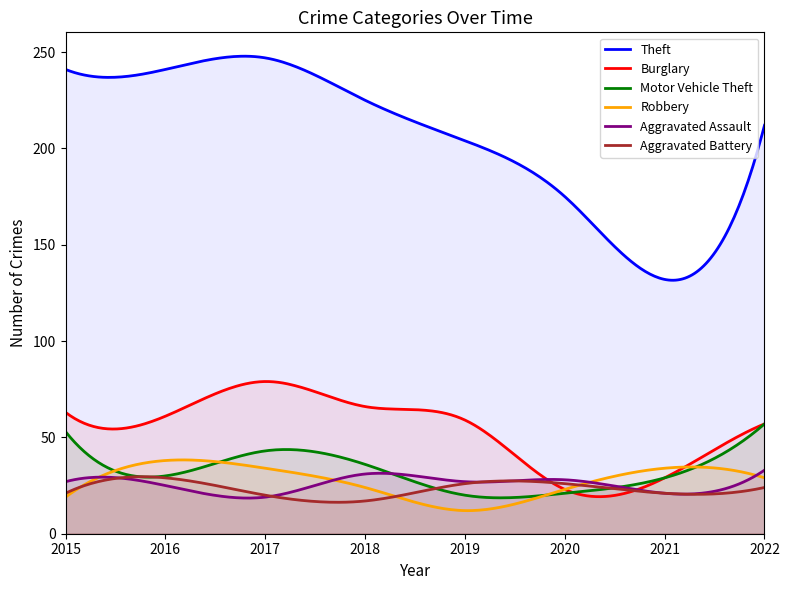

At 2021, list the series in order from largest to smallest.

Theft, Robbery, Burglary, Motor Vehicle Theft, Aggravated Assault, Aggravated Battery